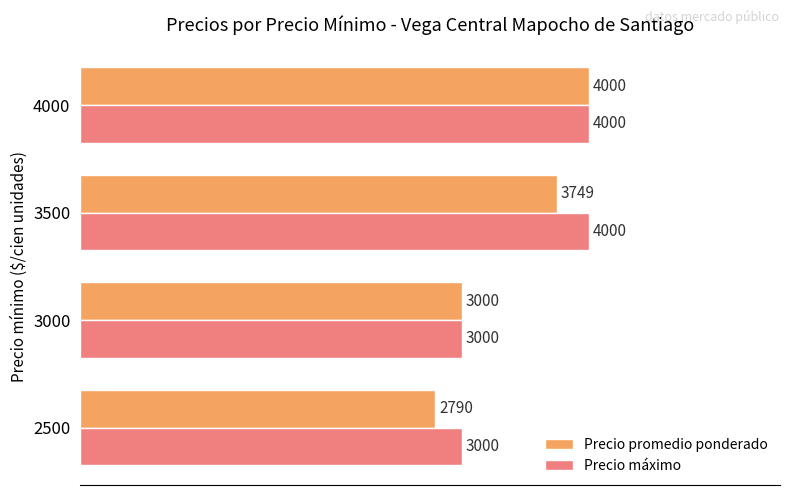

How many categories are shown in the chart?

4